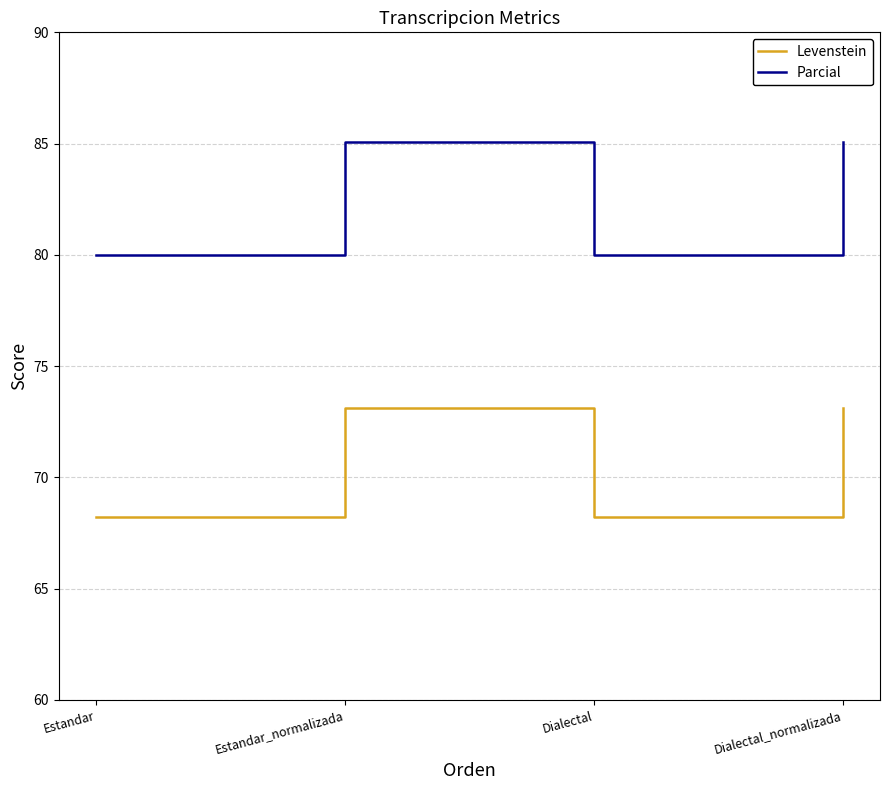

What is the total value across all series at Dialectal?

148.2